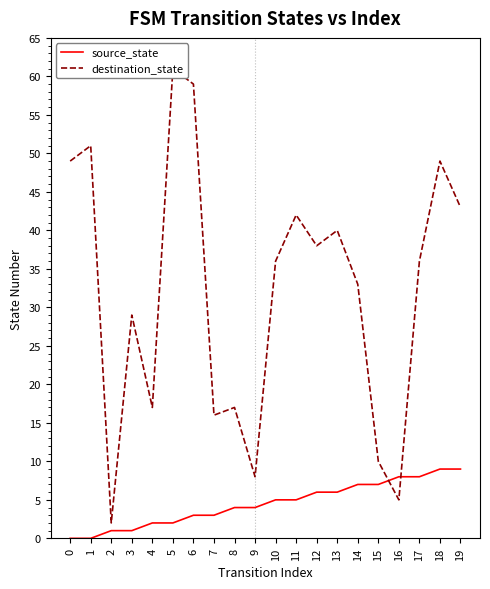

True or false: source_state has more than 1 interior local peaks.

False